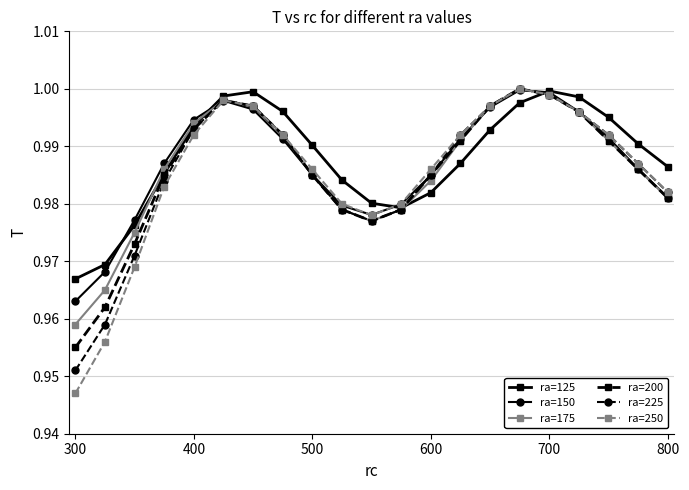

True or false: ra=250 has more than 0 interior local peaks.

True